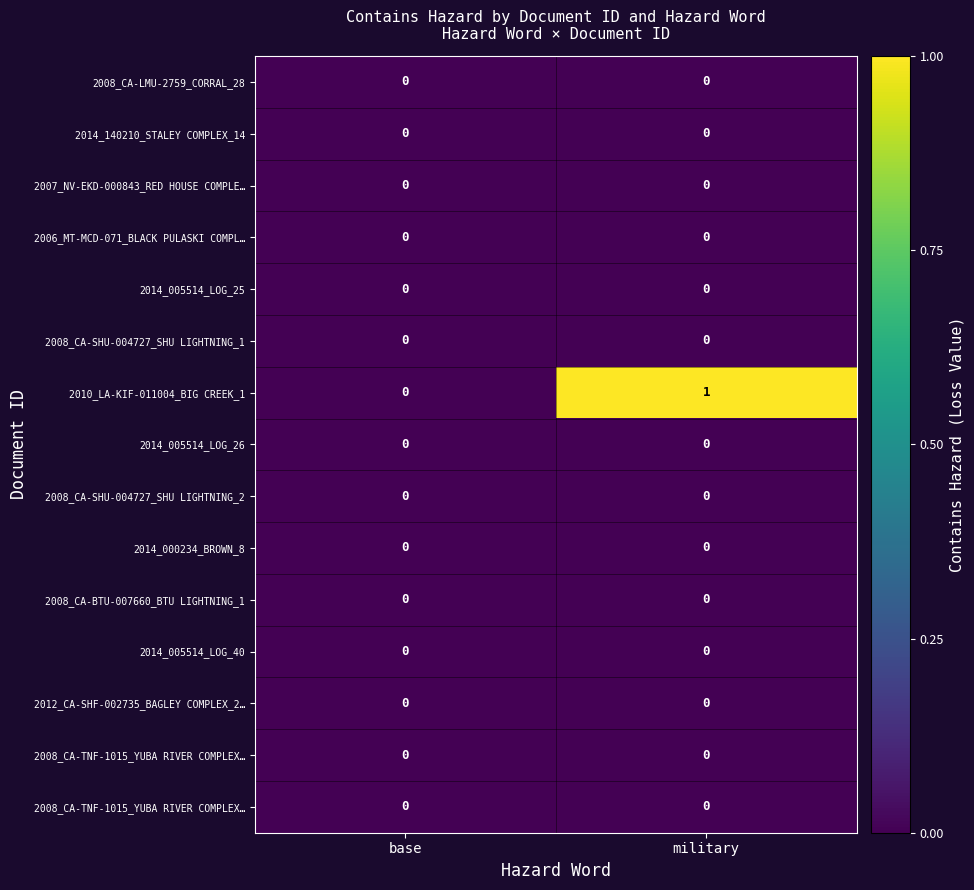

What is the total value across all series at military?

1